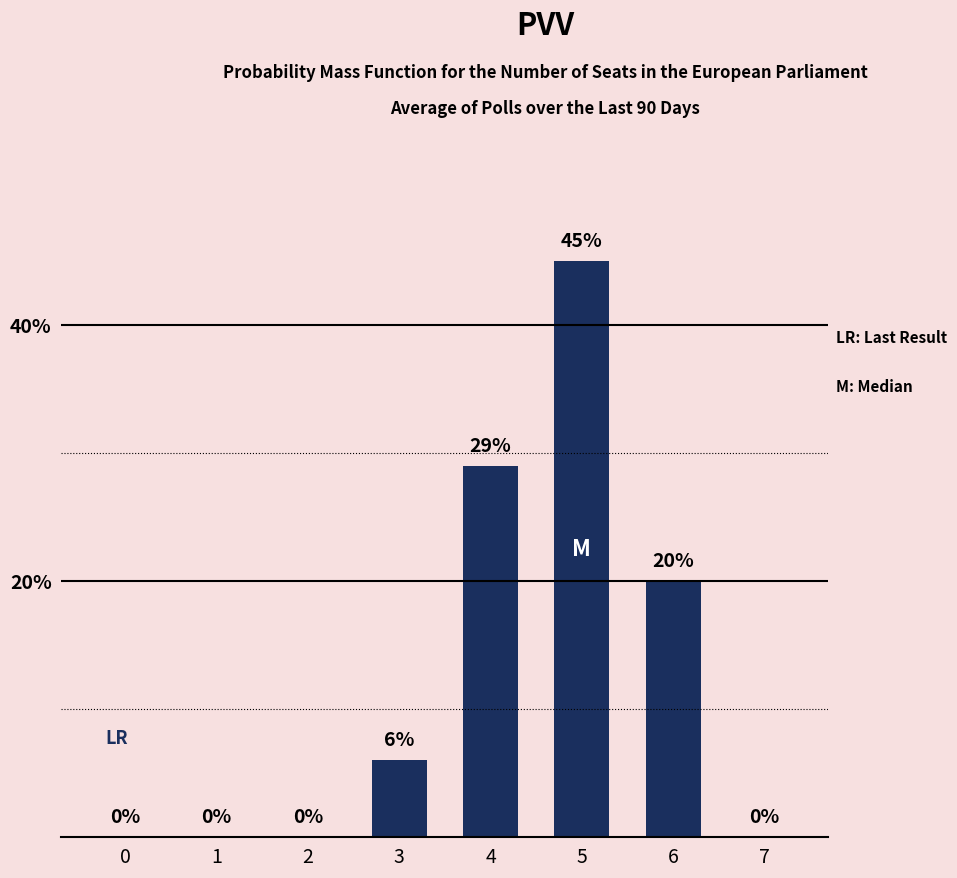

Count the values in the range 0 to 29.

7